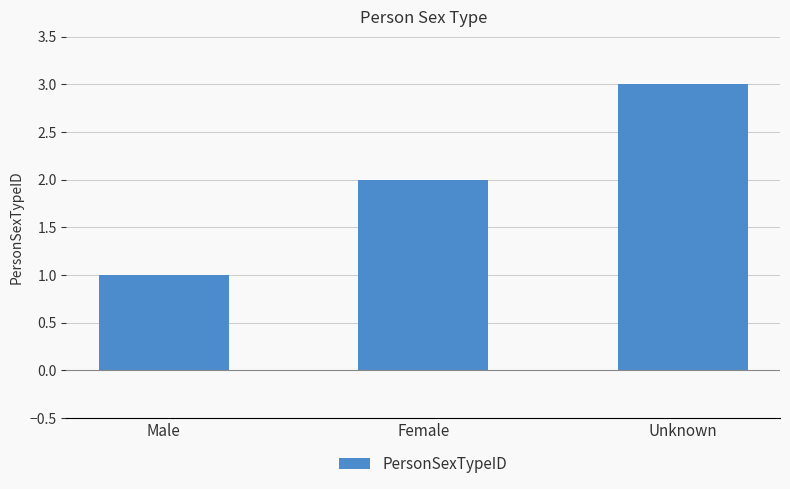

What is the average value?

2